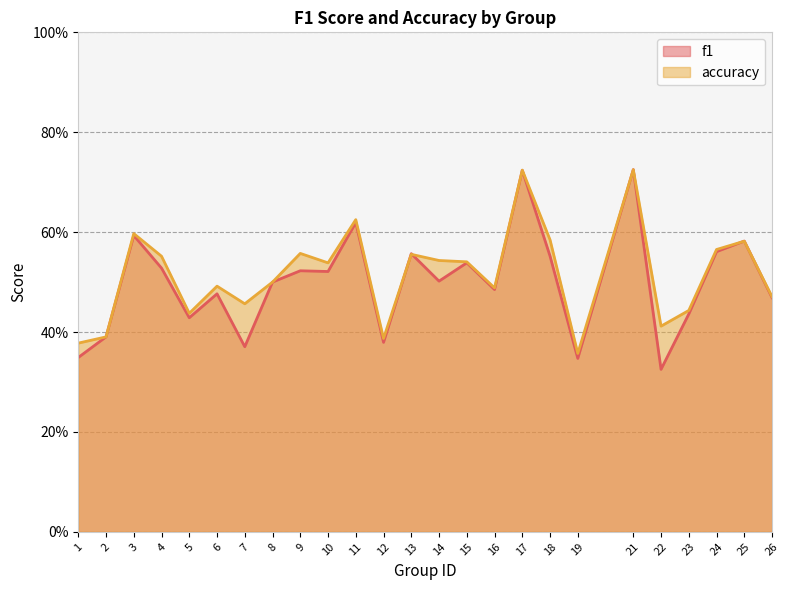

What is the total value across all series at 24?

1.1